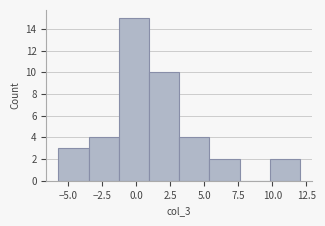

Over which range of the x-axis is the bar tallest?

-1.5 to 1.0